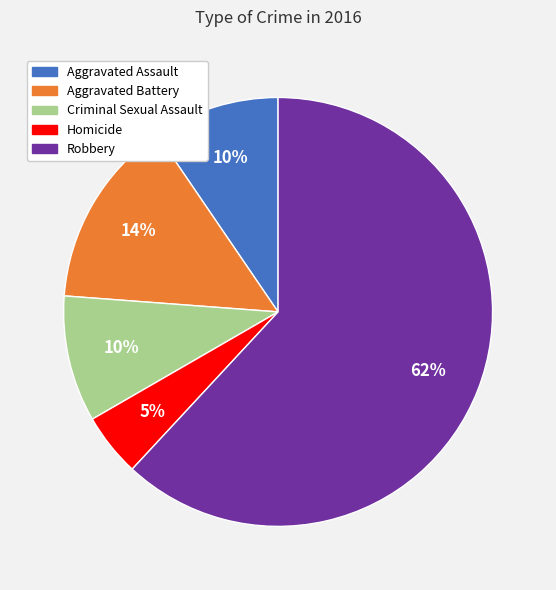

Which category accounts for the majority?

Robbery